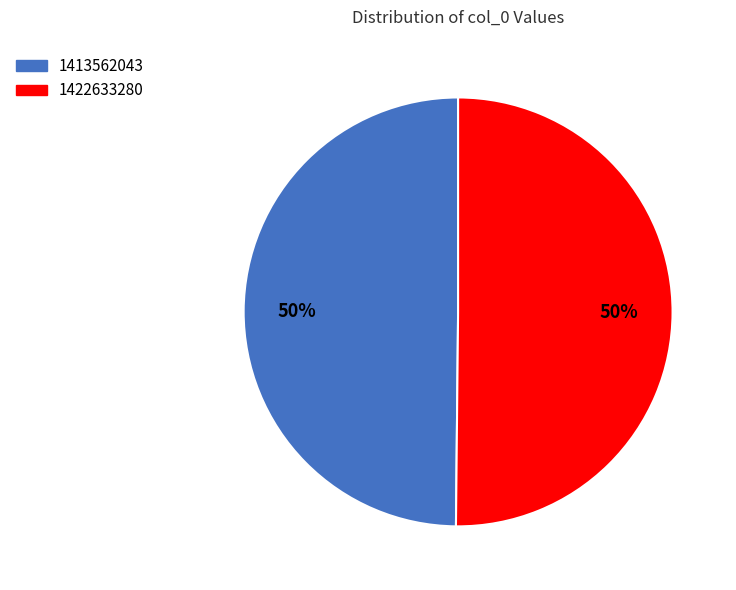

To the nearest percent, what is the average slice percentage?

50%